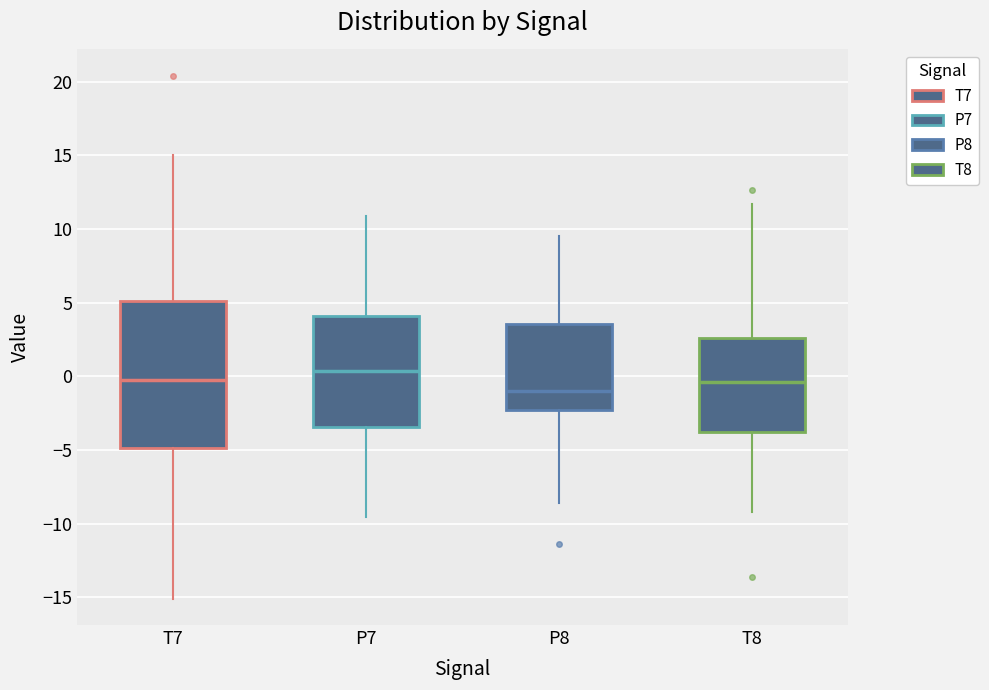

Which box is the tallest, from its lower edge to its upper edge?

T7